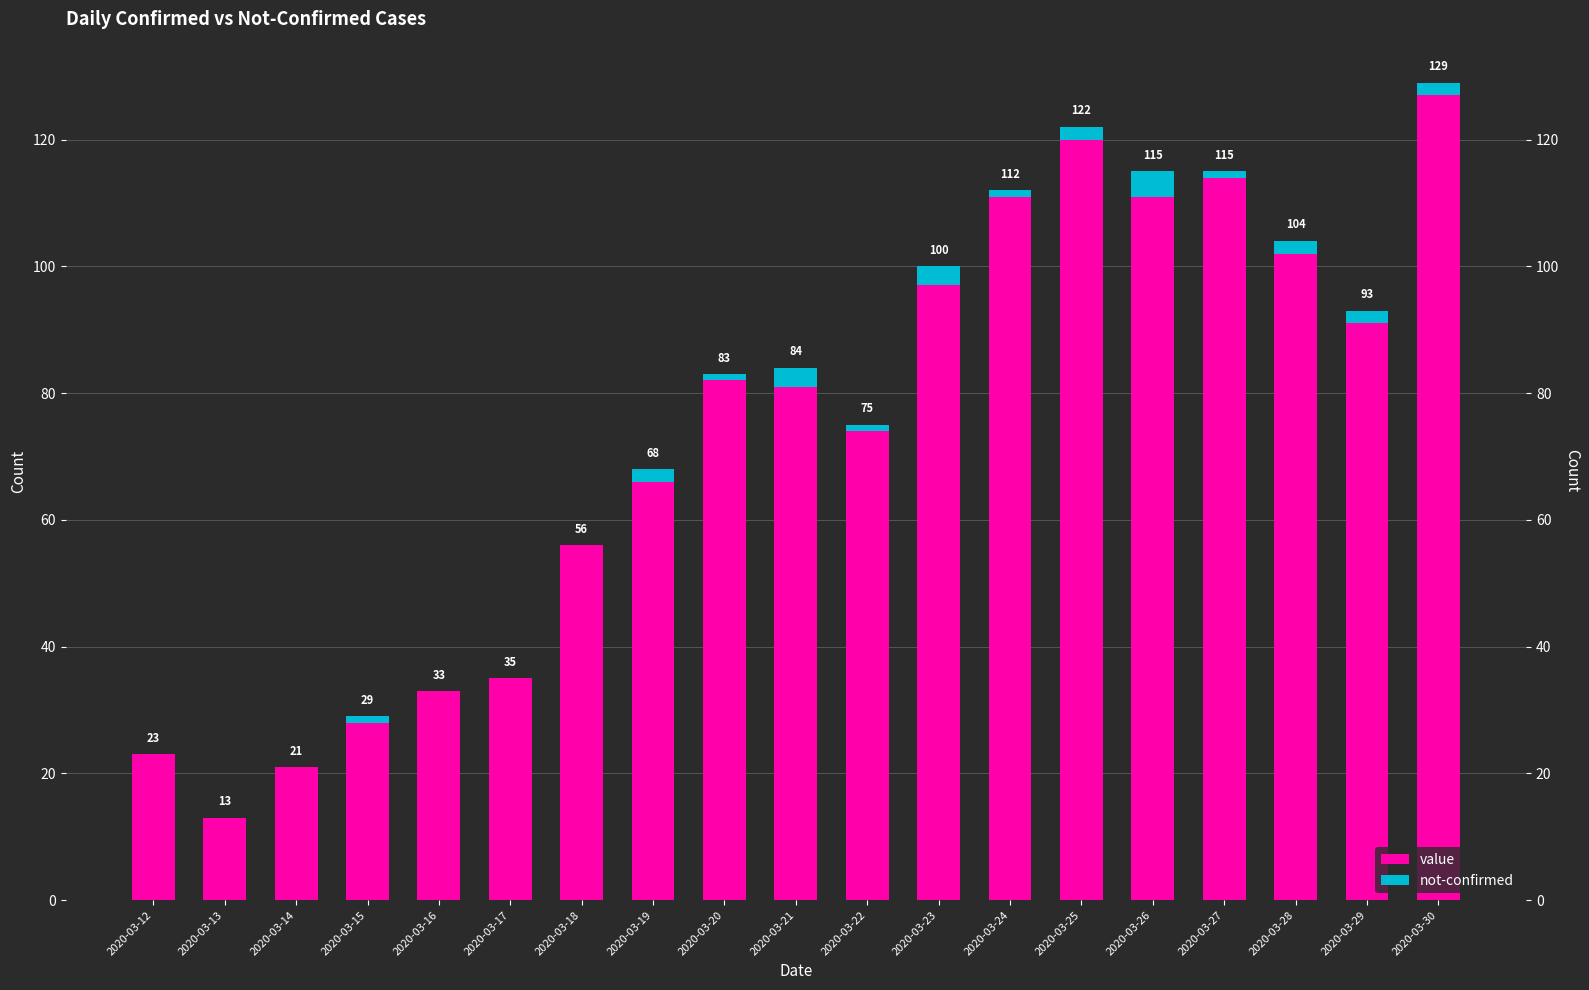

Which series has the widest spread of values?

value